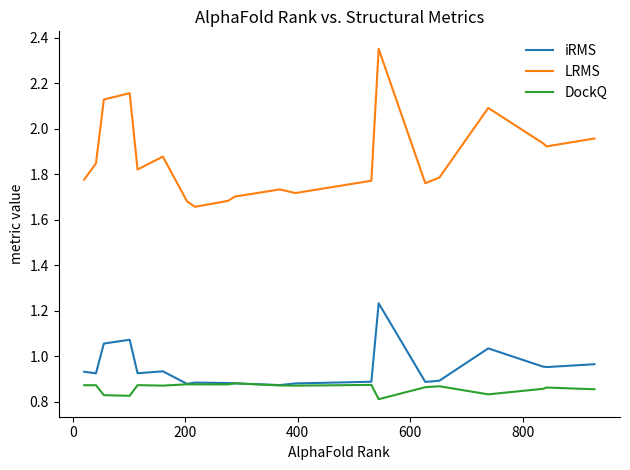

How many times do iRMS and DockQ cross each other?

2